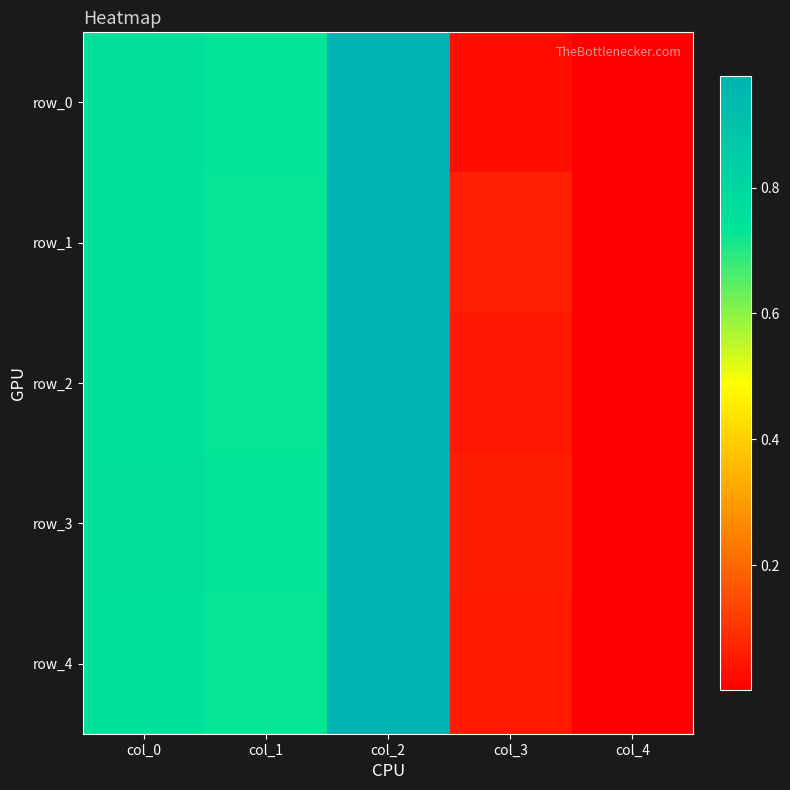

True or false: row_2 has a value of 1.3 at col_0.

False